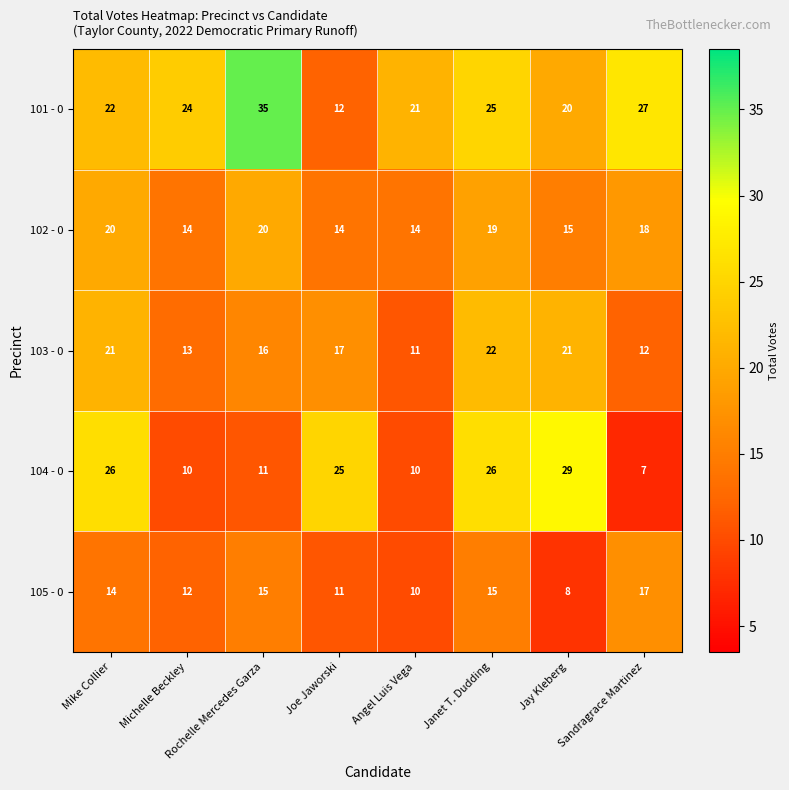

Which series has the largest range (max minus min)?

101 - 0